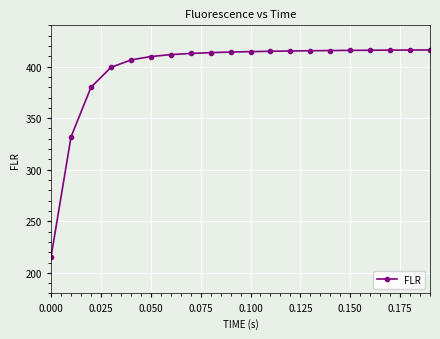

What is the smallest value displayed?

215.6